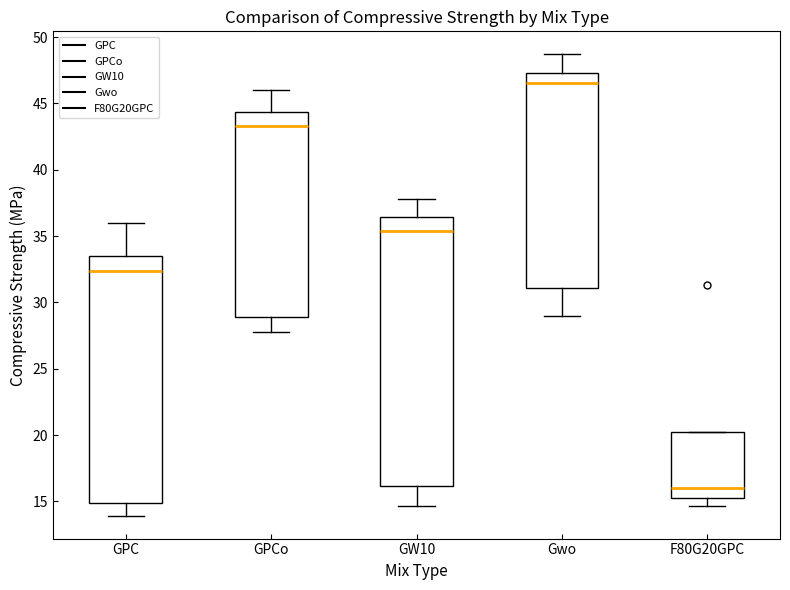

Which box's median line is the highest?

Gwo